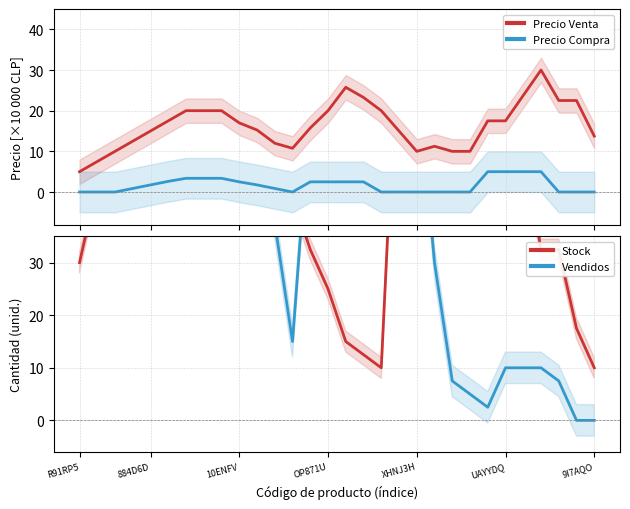

True or false: Precio Venta and Precio Compra cross at least once.

False